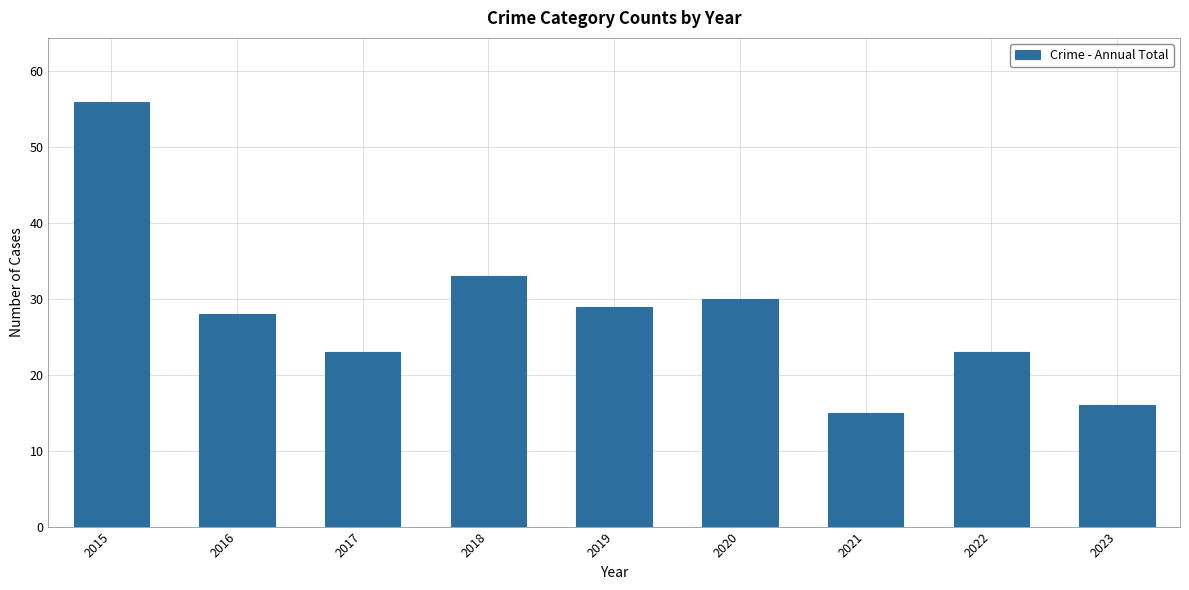

What is the smallest value displayed?

15